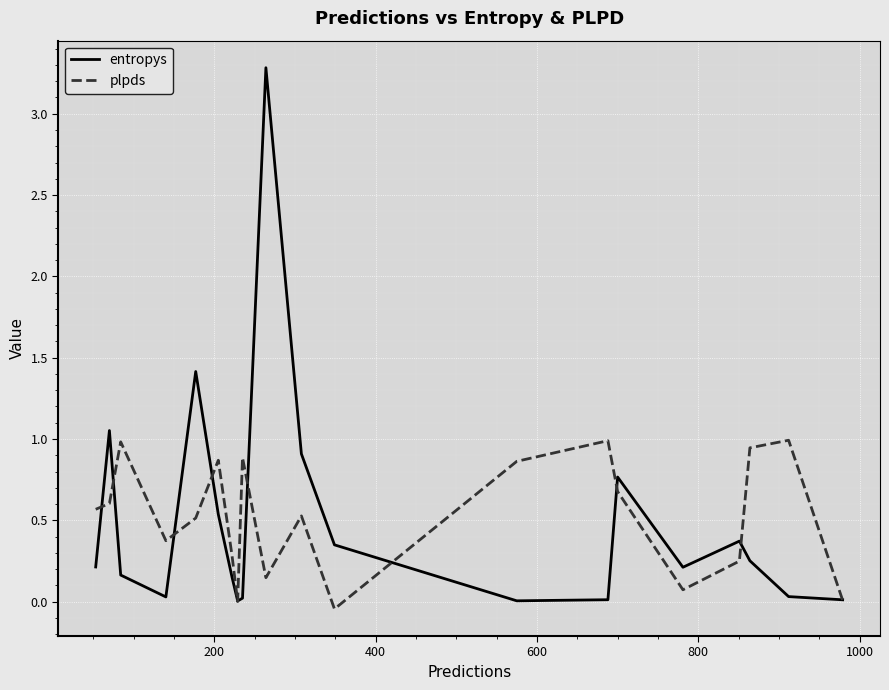

Rank the series by their maximum value, from highest to lowest.

entropys, plpds